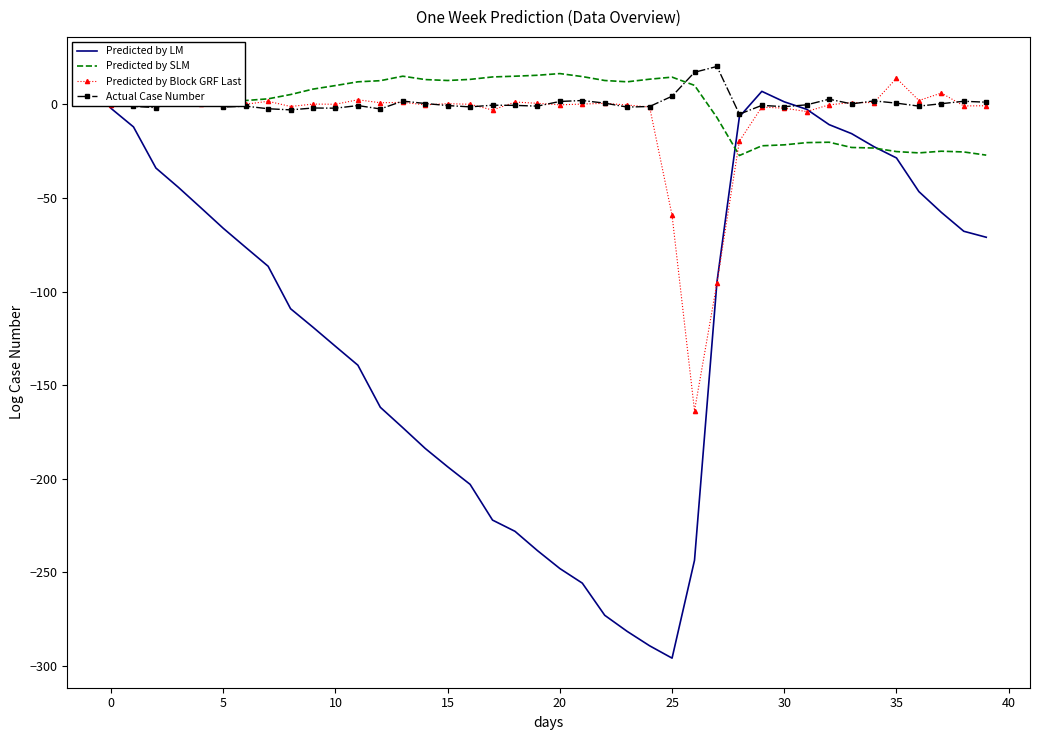

What is the smallest value displayed?

-296.0